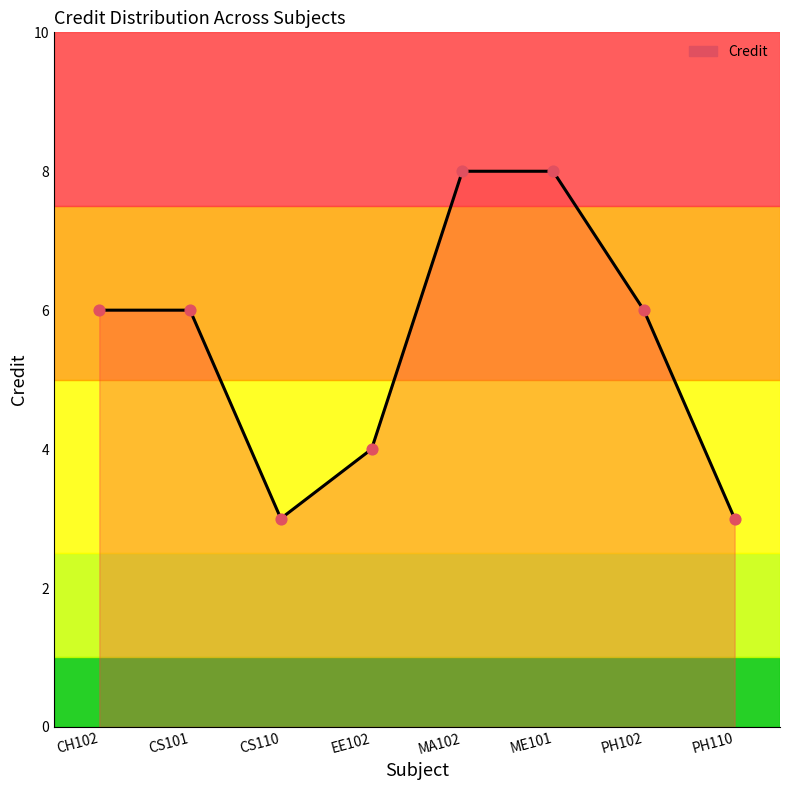

What is the ratio of the value at ME101 to the value at EE102?

2.0